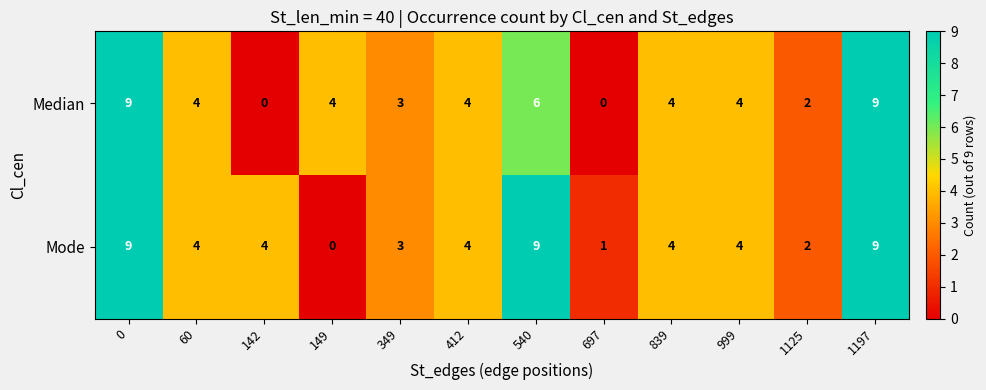

Which series has the largest total across all categories?

Mode